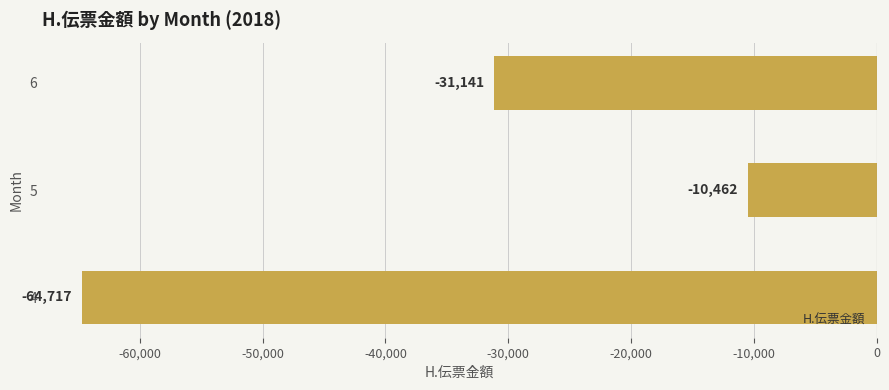

The value at 6 is -31141. True or false?

True